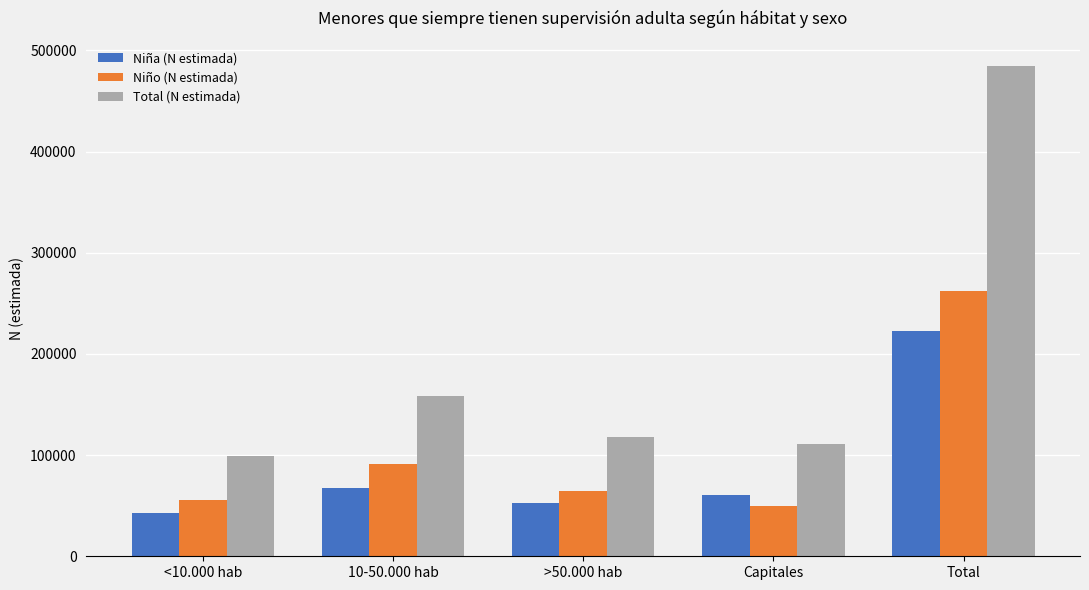

Does the chart contain any negative values?

No